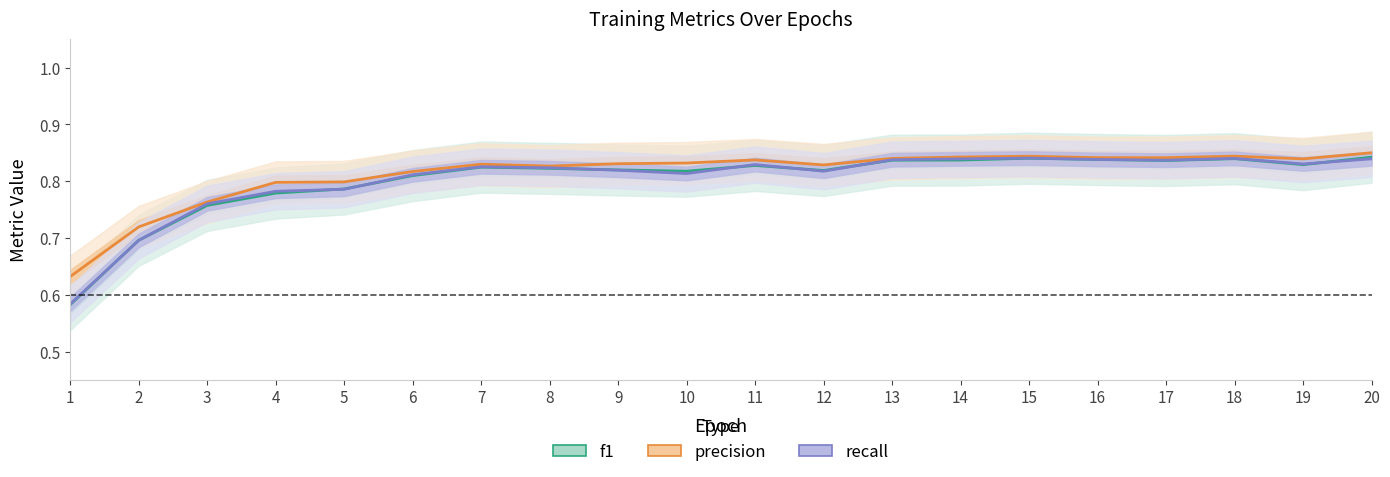

Is the value of precision at 11 greater than the value of f1 at 1?

Yes